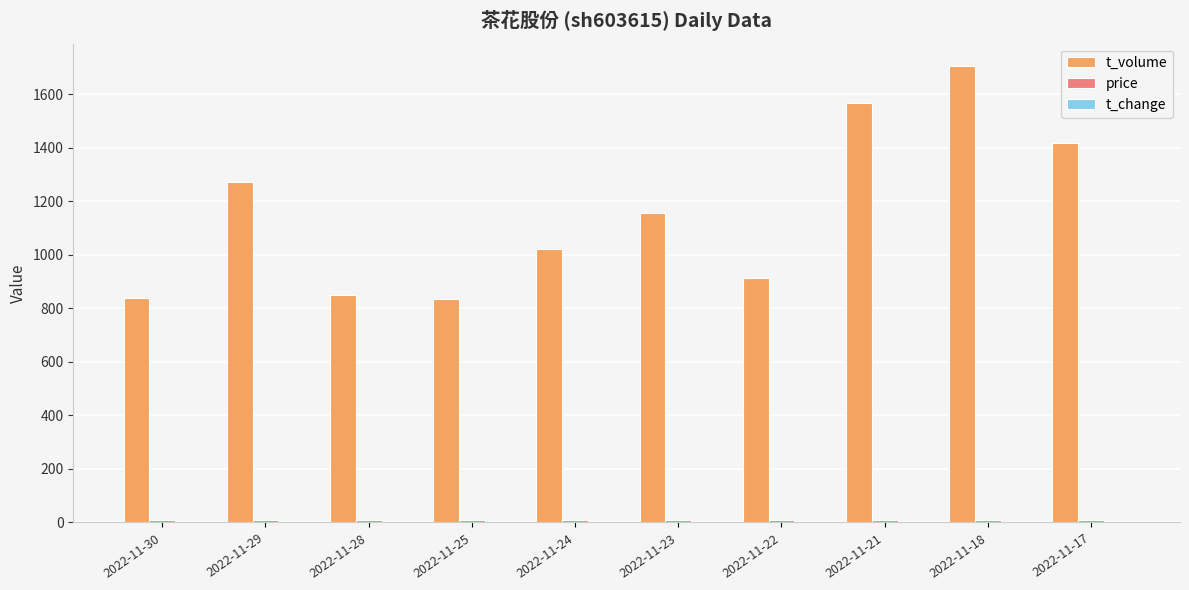

Are the bars horizontal?

No